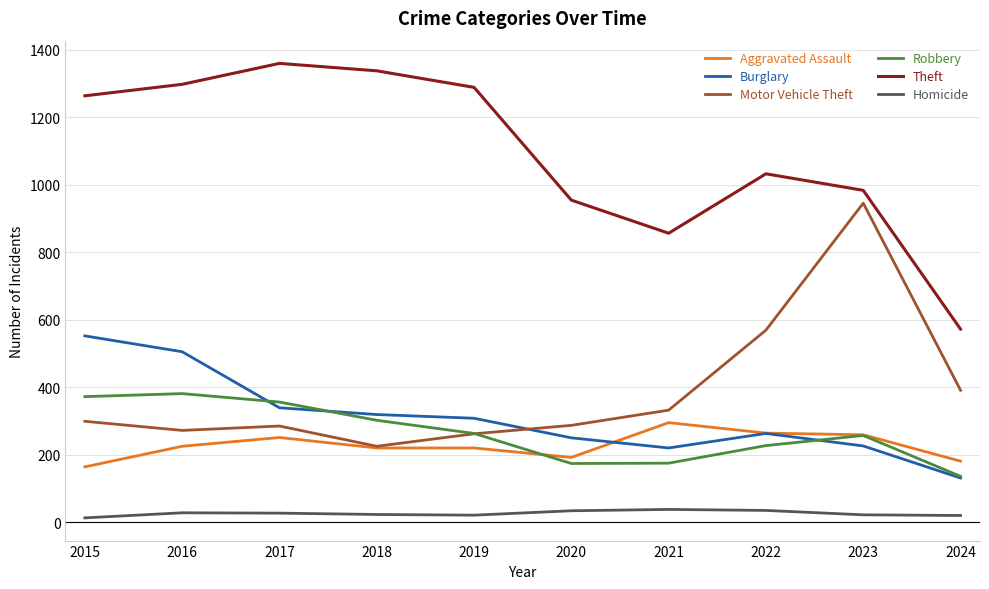

At how many categories does at least one series exceed 908?

8